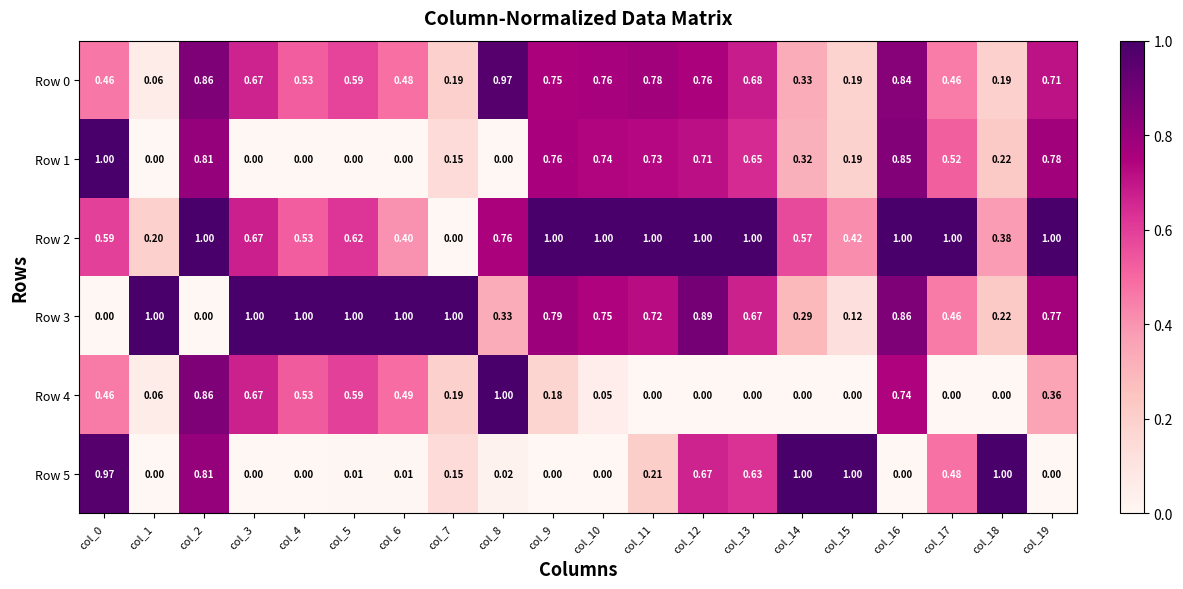

Is the value of Row 5 at col_7 greater than the value of Row 1 at col_8?

Yes